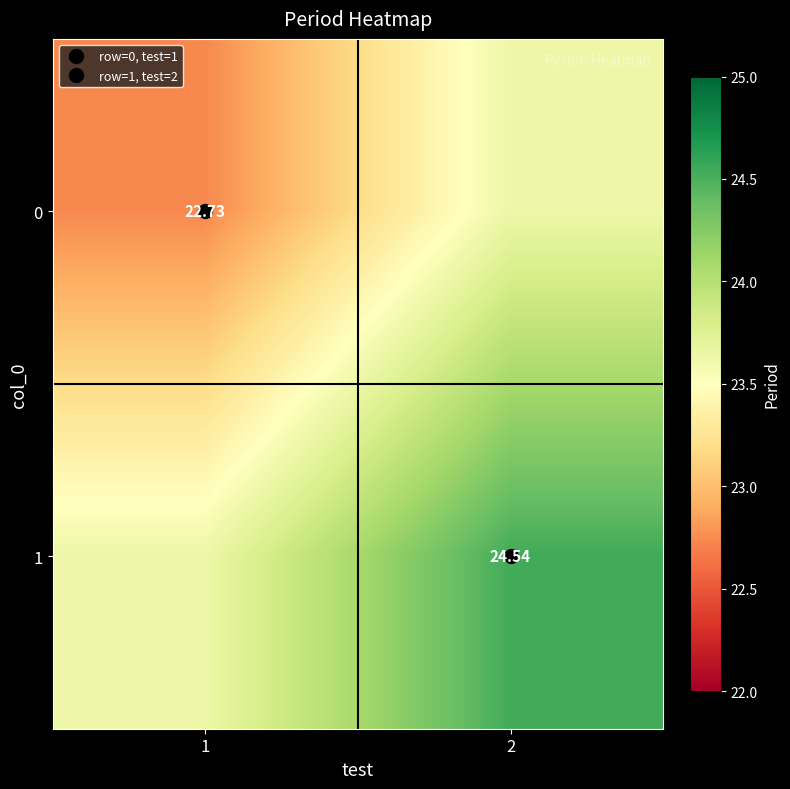

Is it true that 1 equals 23.6 at 1?

True